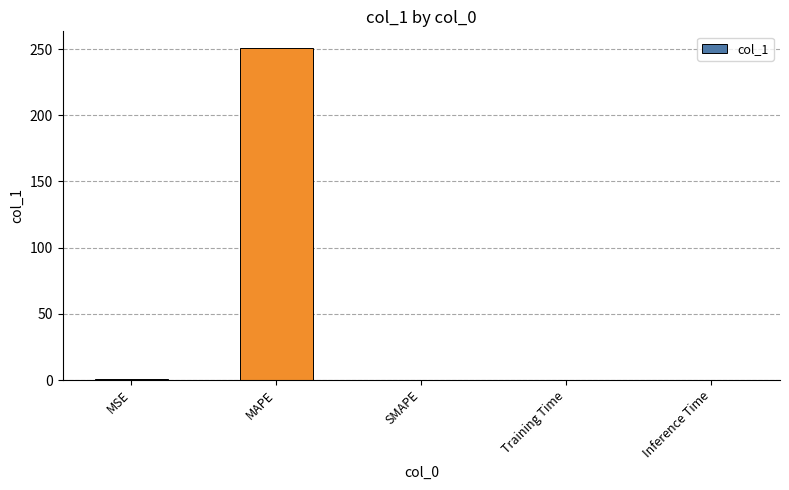

The value at SMAPE is -103.8. True or false?

False